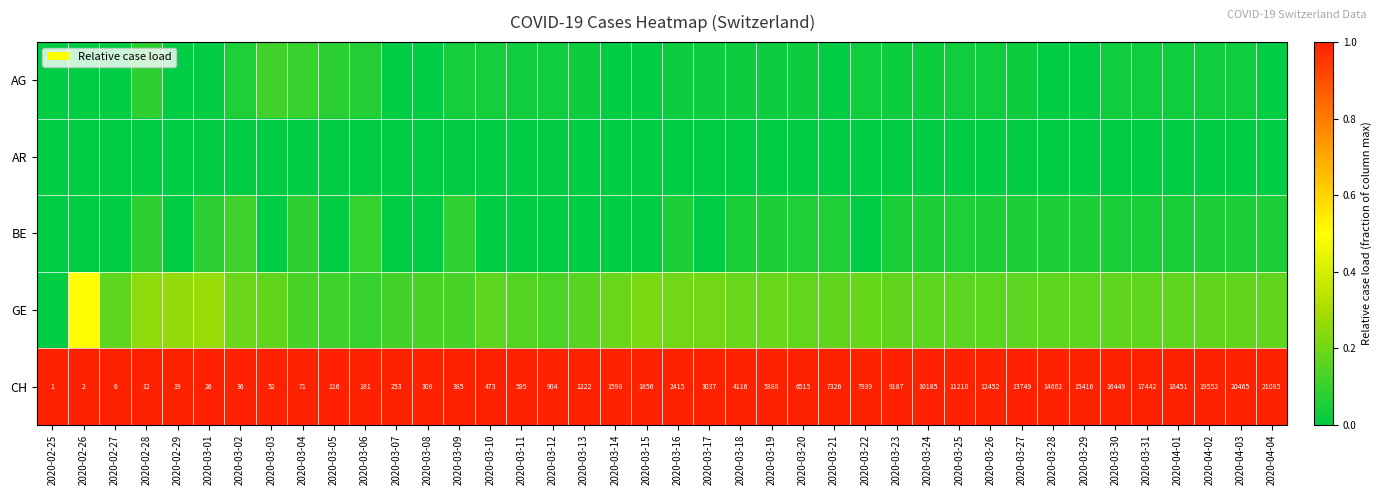

Rank the categories by BE value from highest to lowest.

2020-03-02, 2020-03-06, 2020-03-09, 2020-03-04, 2020-02-28, 2020-03-01, 2020-03-20, 2020-03-21, 2020-03-25, 2020-03-26, 2020-04-04, 2020-04-03, 2020-03-19, 2020-03-28, 2020-03-24, 2020-03-27, 2020-03-29, 2020-04-02, 2020-03-23, 2020-03-16, 2020-03-30, 2020-04-01, 2020-03-31, 2020-03-18, 2020-02-25, 2020-02-26, 2020-02-27, 2020-02-29, 2020-03-03, 2020-03-05, 2020-03-07, 2020-03-08, 2020-03-10, 2020-03-11, 2020-03-12, 2020-03-13, 2020-03-14, 2020-03-15, 2020-03-17, 2020-03-22